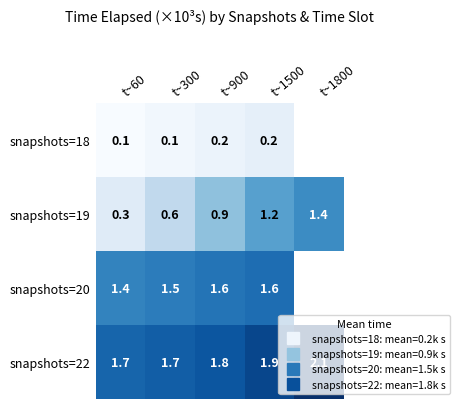

Read the snapshots=22 value at t~1800.

2101.2